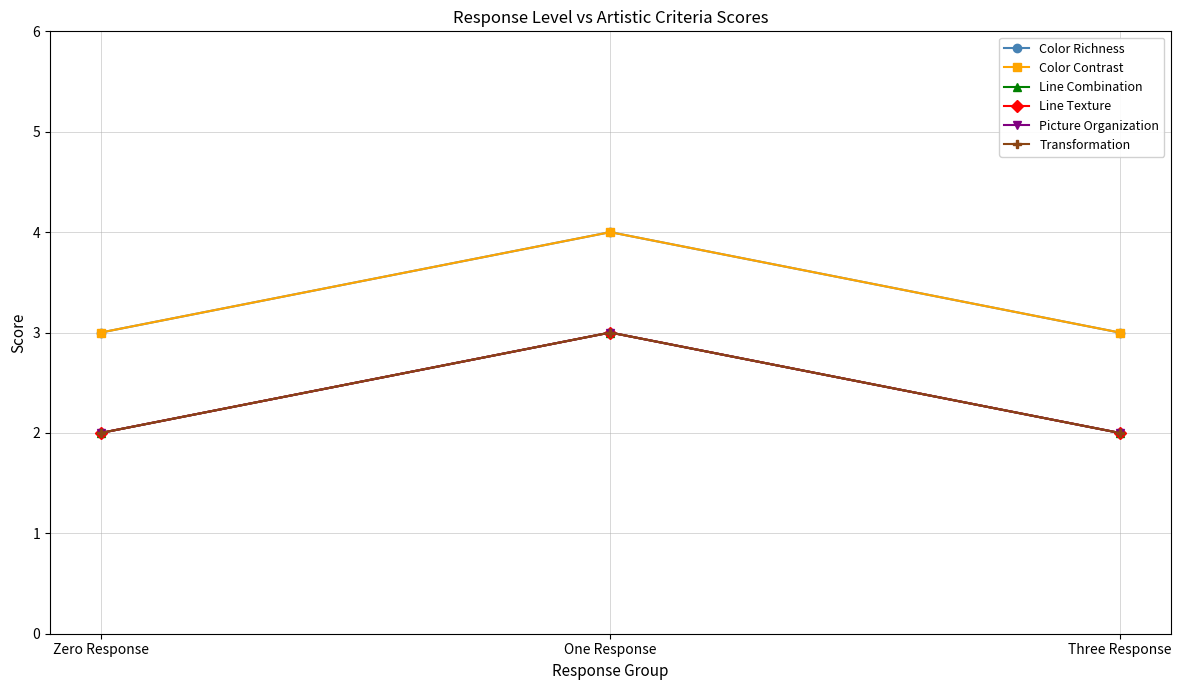

At how many categories does at least one series exceed 2?

3